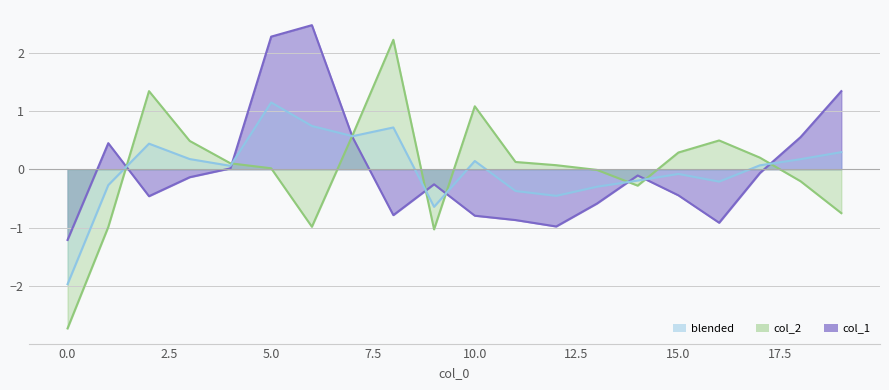

What is the total value across all series at 16?

-0.4